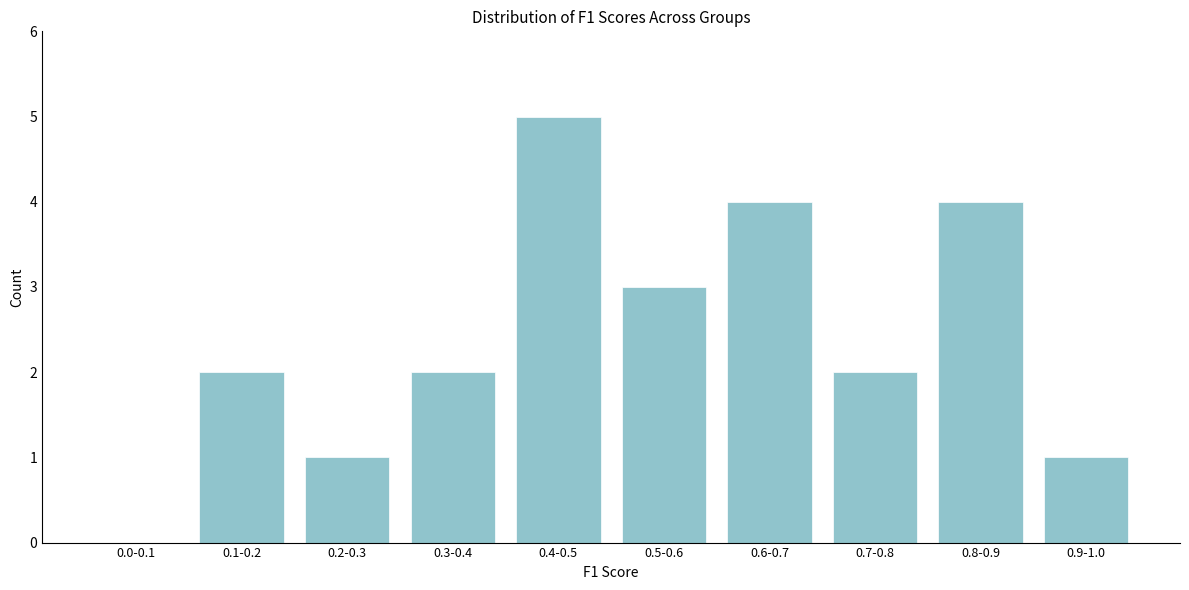

Reading left to right, what are all the values shown in this chart?

0.0-0.1=0	0.1-0.2=2	0.2-0.3=1	0.3-0.4=2	0.4-0.5=5	0.5-0.6=3	0.6-0.7=4	0.7-0.8=2	0.8-0.9=4	0.9-1.0=1